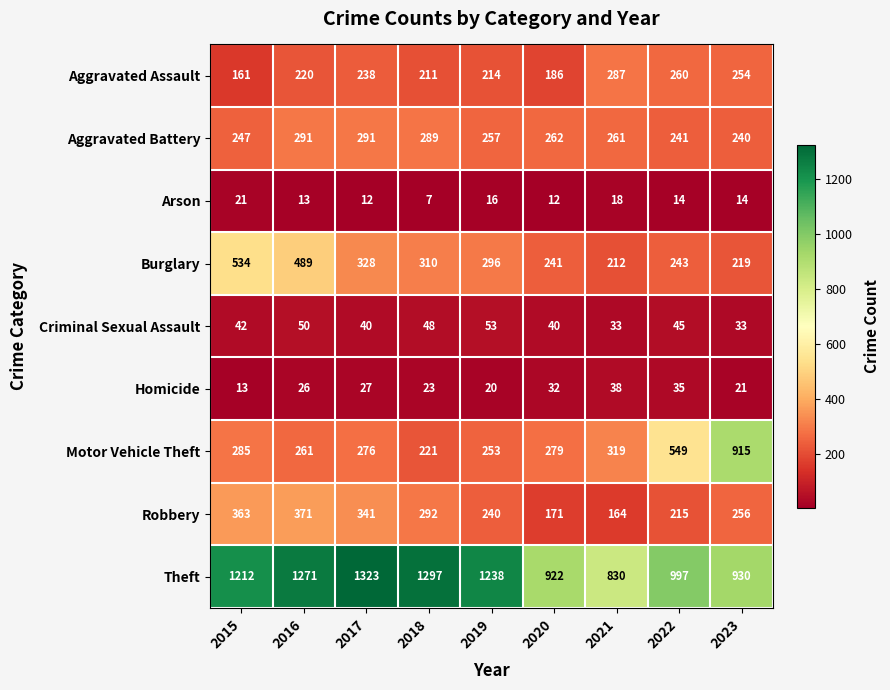

How many categories are shown in the chart?

9